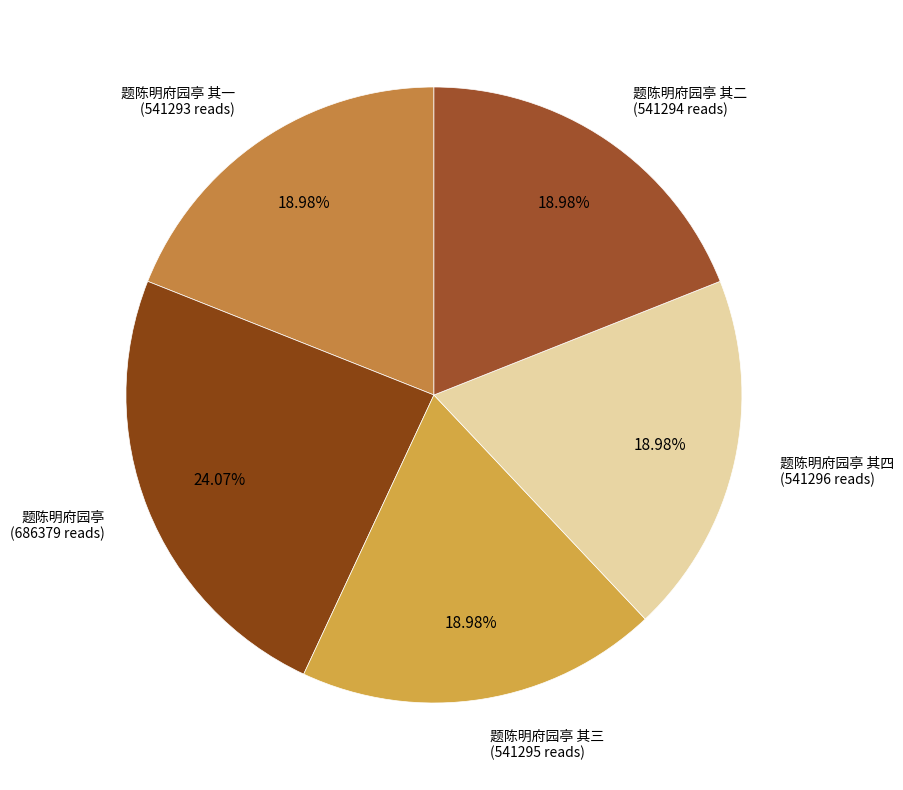

To the nearest percent, what is the difference between the largest and smallest slice percentages?

5%